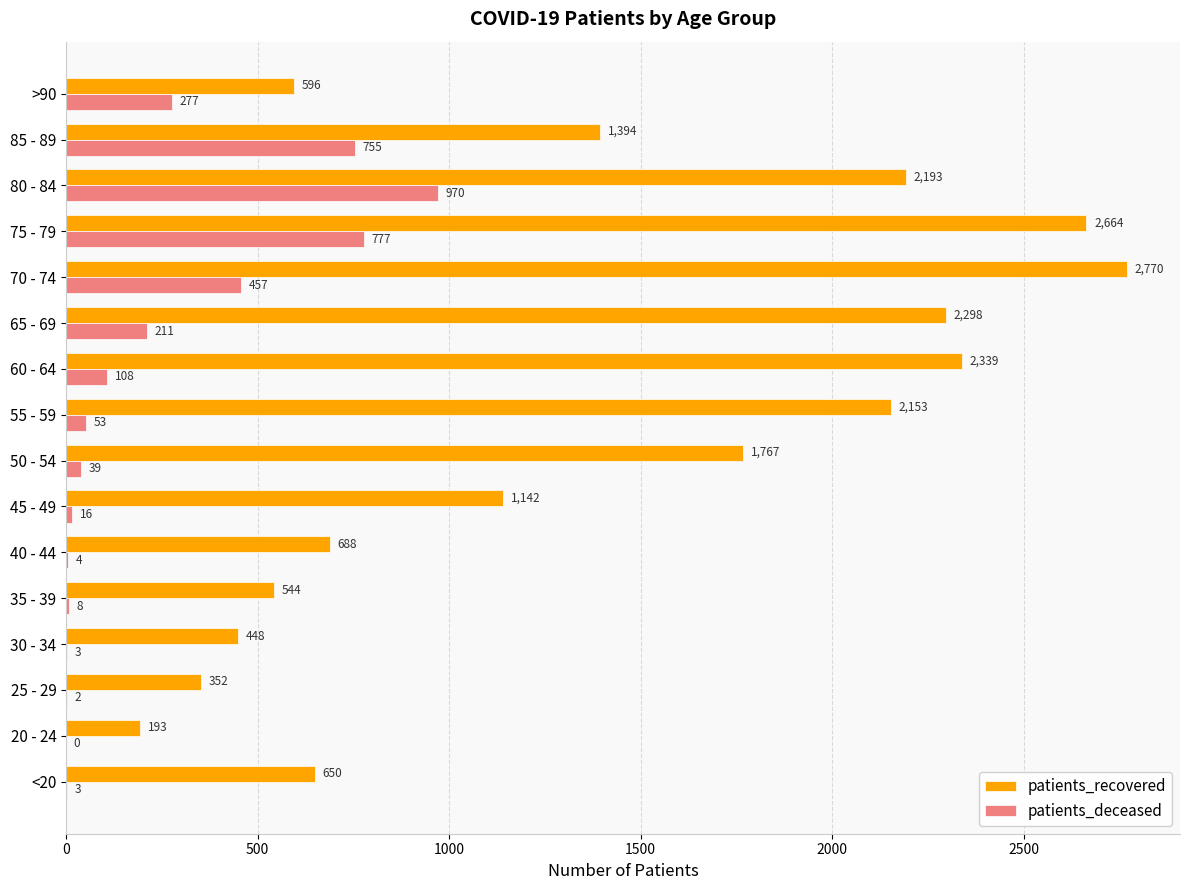

At which category is the sum across all series the highest?

75 - 79